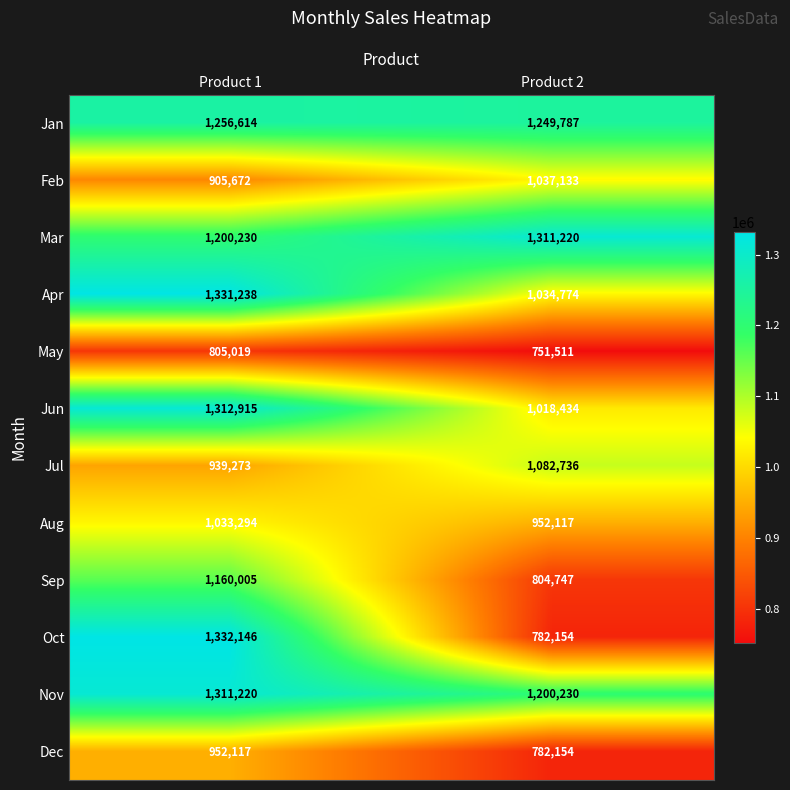

Rank the categories by Nov value from lowest to highest.

Product 2, Product 1